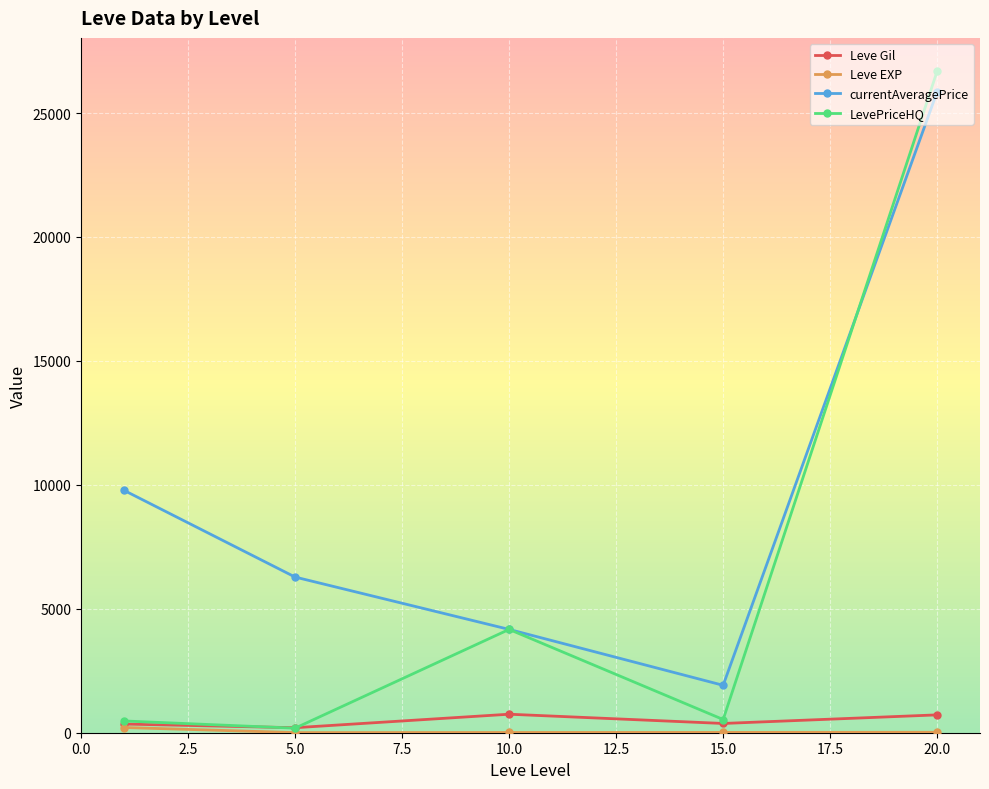

Which series has the widest spread of values?

LevePriceHQ